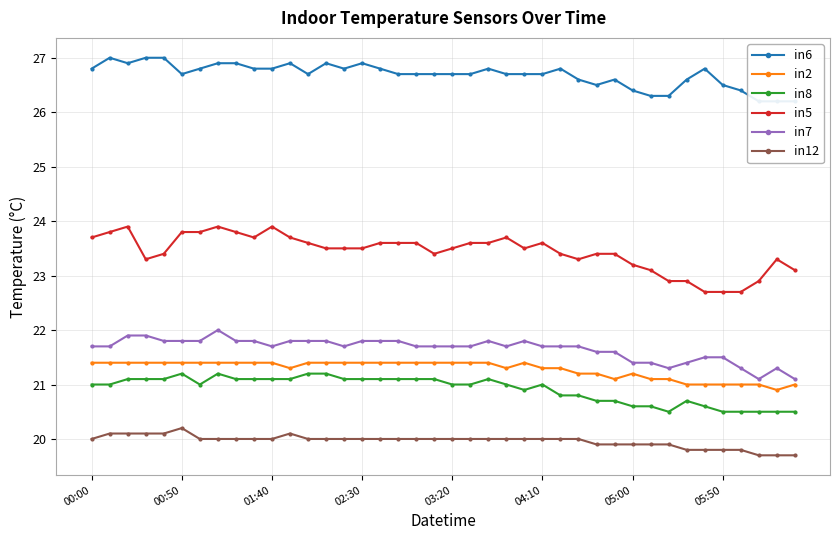

Where is in12 nearest to the value 19?

37